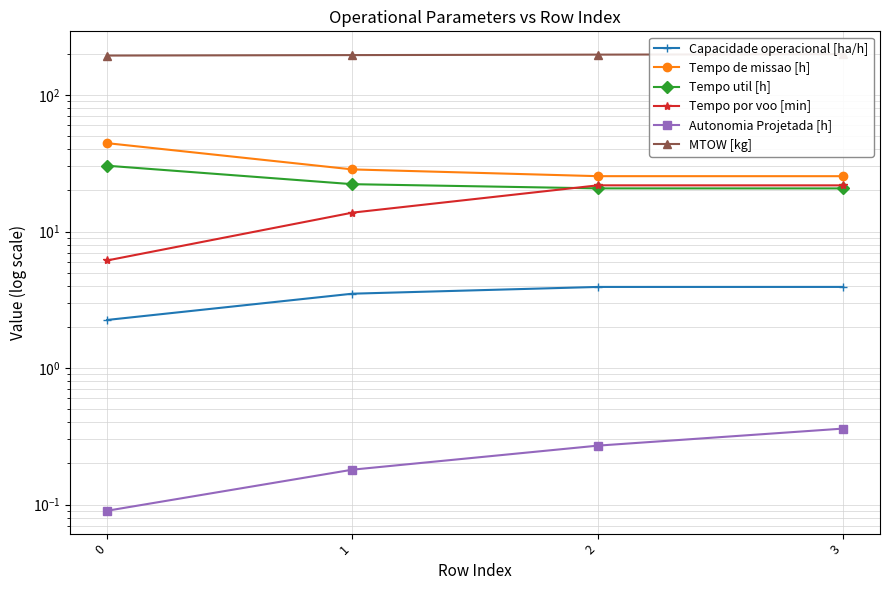

At 2, list the series in order from largest to smallest.

MTOW [kg], Tempo de missao [h], Tempo por voo [min], Tempo util [h], Capacidade operacional [ha/h], Autonomia Projetada [h]